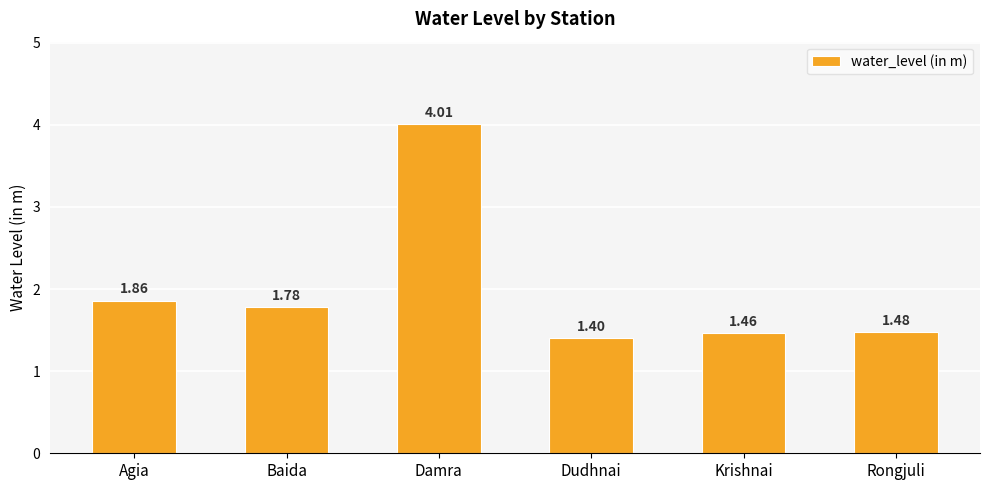

What is the maximum value shown in the chart?

4.0